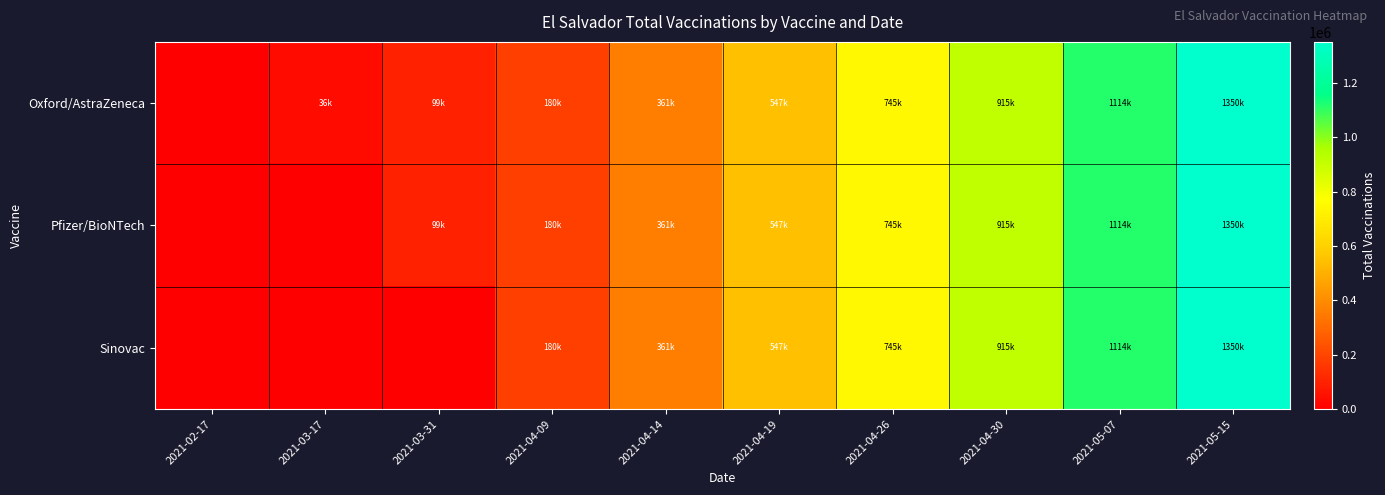

At which category does the chart reach its peak across all series?

2021-05-15